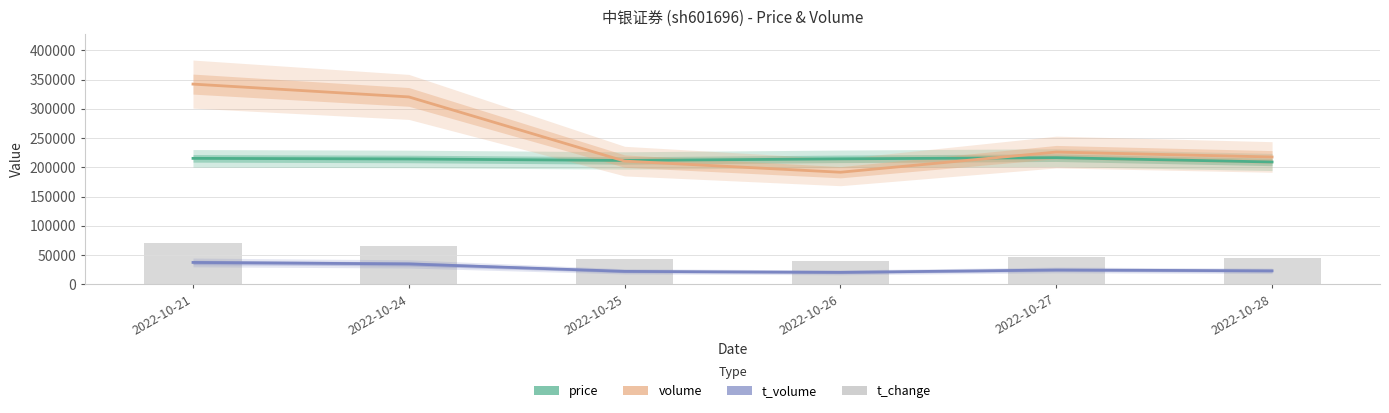

Rank the categories by t_change value from highest to lowest.

2022-10-21, 2022-10-24, 2022-10-27, 2022-10-28, 2022-10-25, 2022-10-26